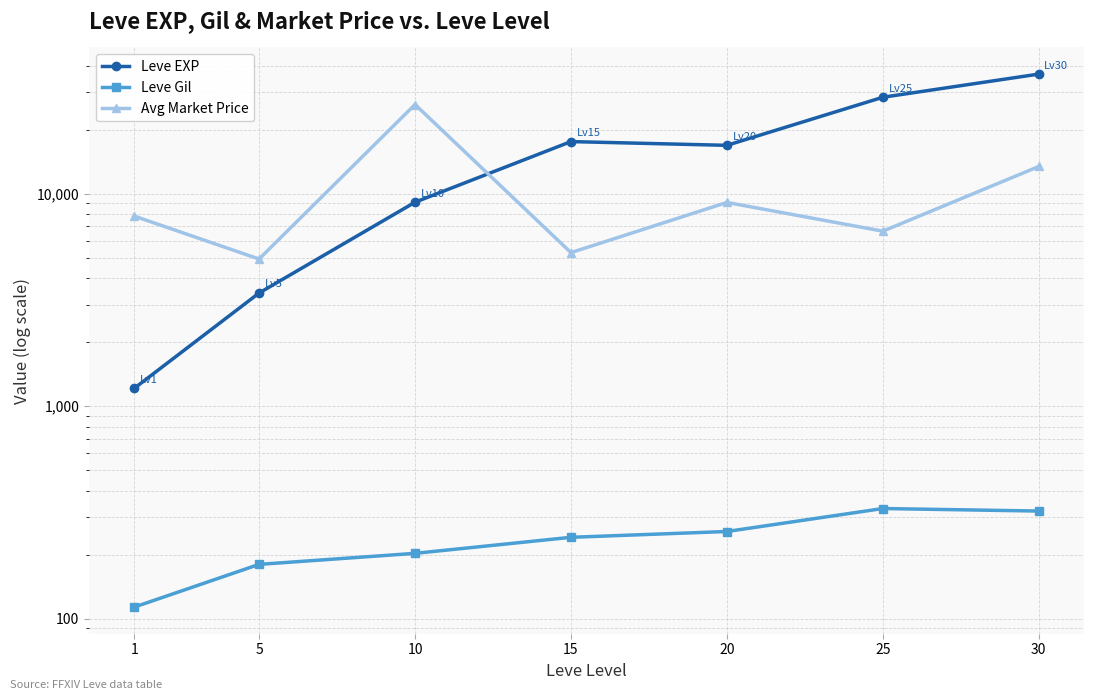

What is the sum of the Leve Gil values at 10 and 25?

532.5